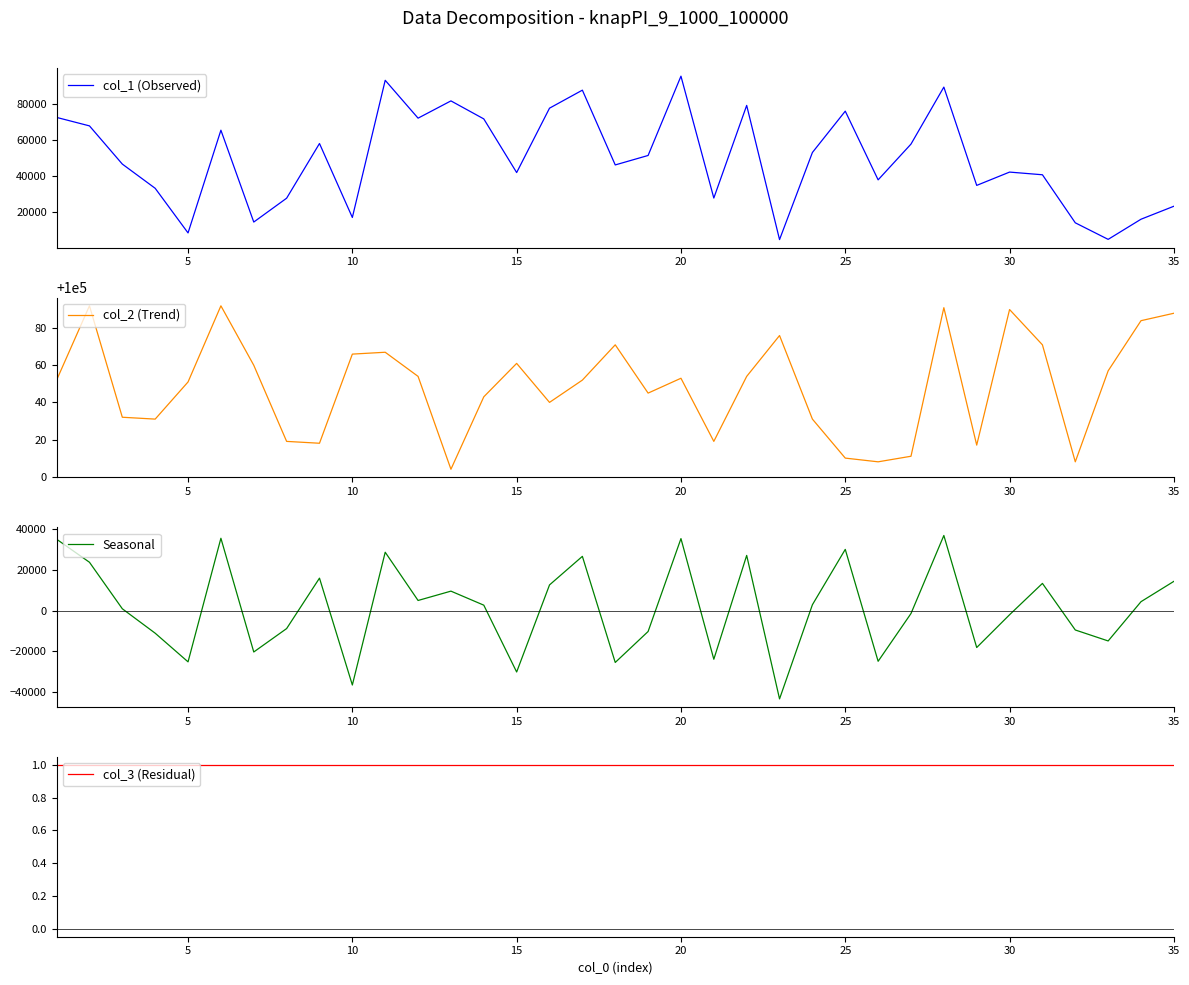

At how many categories does at least one series exceed 27733?

35